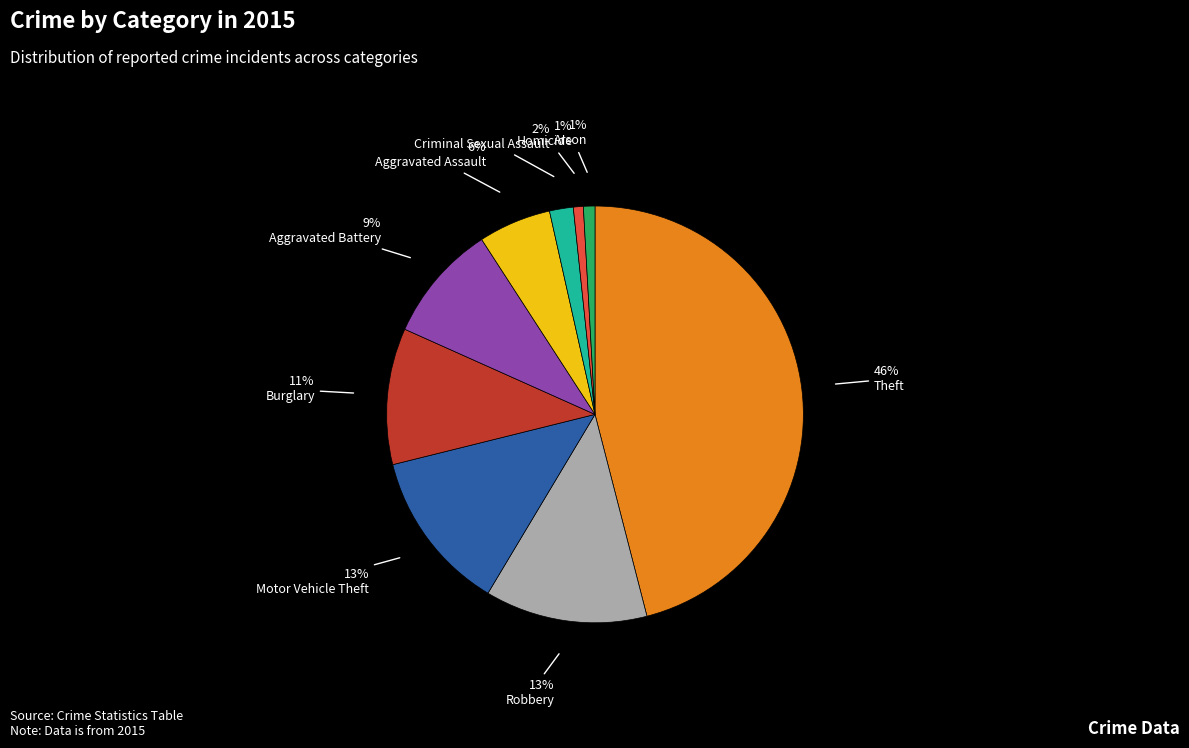

Is there a majority slice in this chart?

No